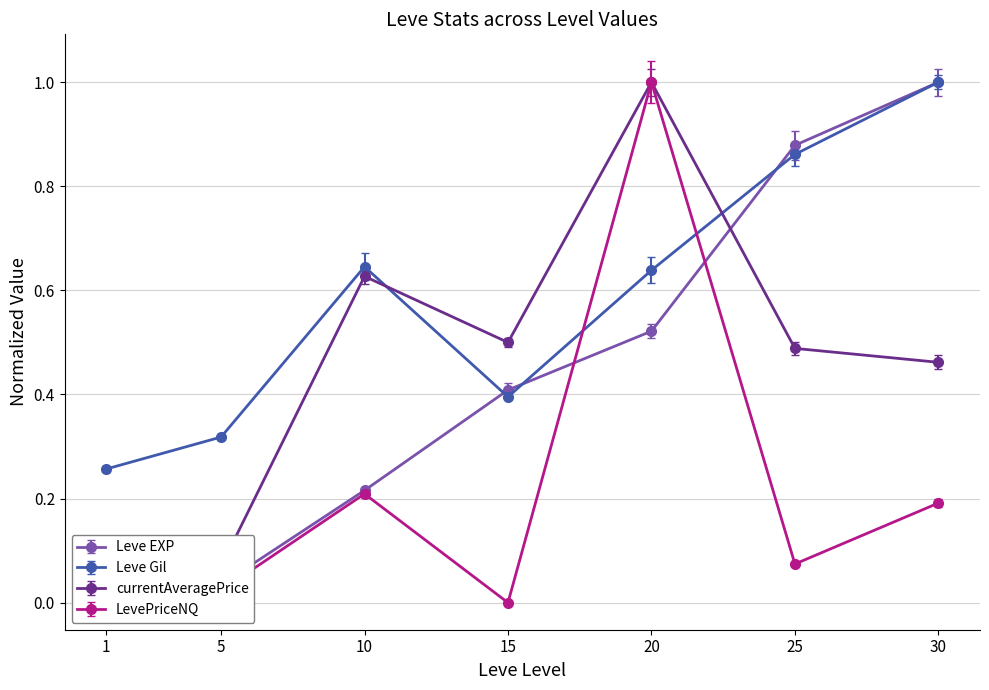

Reading left to right, extract all data points from this chart.

Leve EXP: 1=0.0	5=0.0	10=0.2	15=0.4	20=0.5	25=0.9	30=1.0
Leve Gil: 1=0.3	5=0.3	10=0.6	15=0.4	20=0.6	25=0.9	30=1.0
currentAveragePrice: 1=0.1	5=0.1	10=0.6	15=0.5	20=1.0	25=0.5	30=0.5
LevePriceNQ: 1=0.0	5=0.0	10=0.2	15=0.0	20=1.0	25=0.1	30=0.2